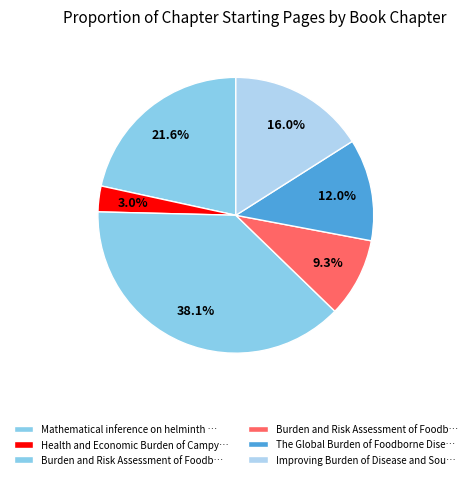

Count the number of slices in the pie.

6